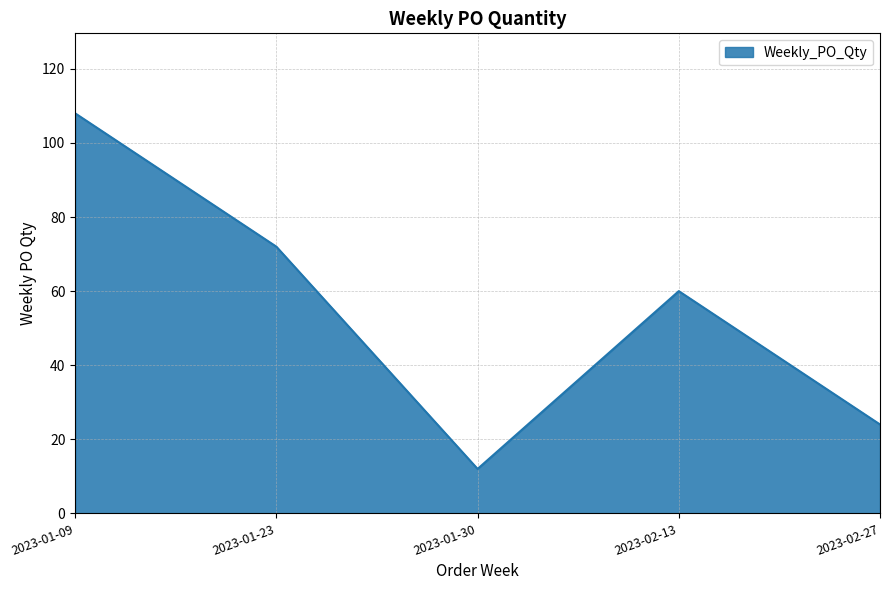

What is the difference between the values at 2023-01-09 and 2023-01-30?

96